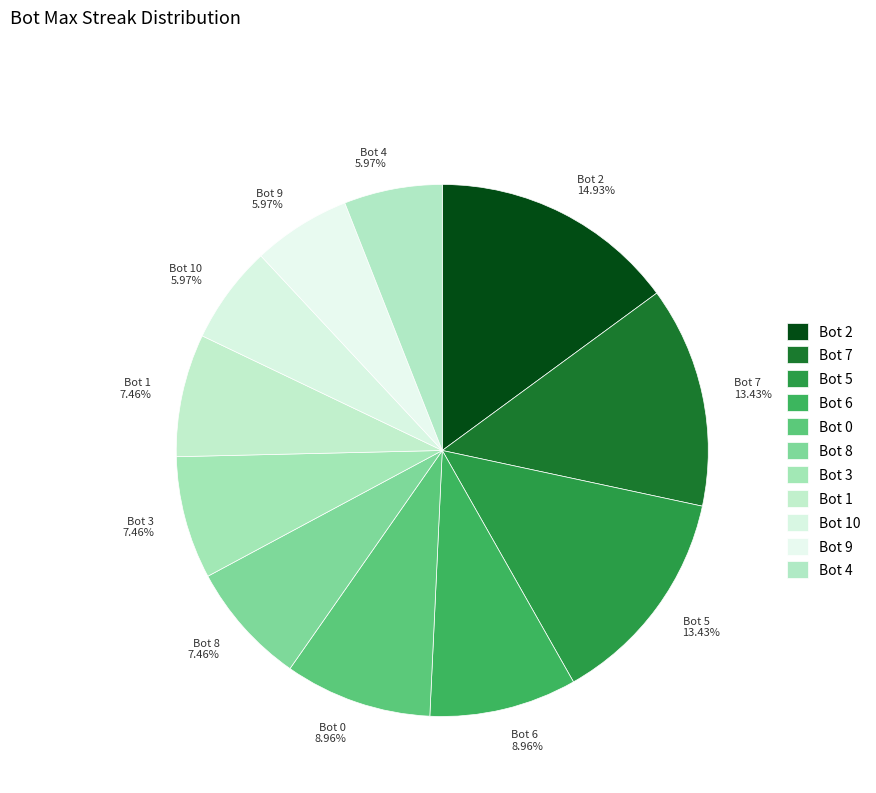

To the nearest percent, what portion does Bot 2 represent?

15%